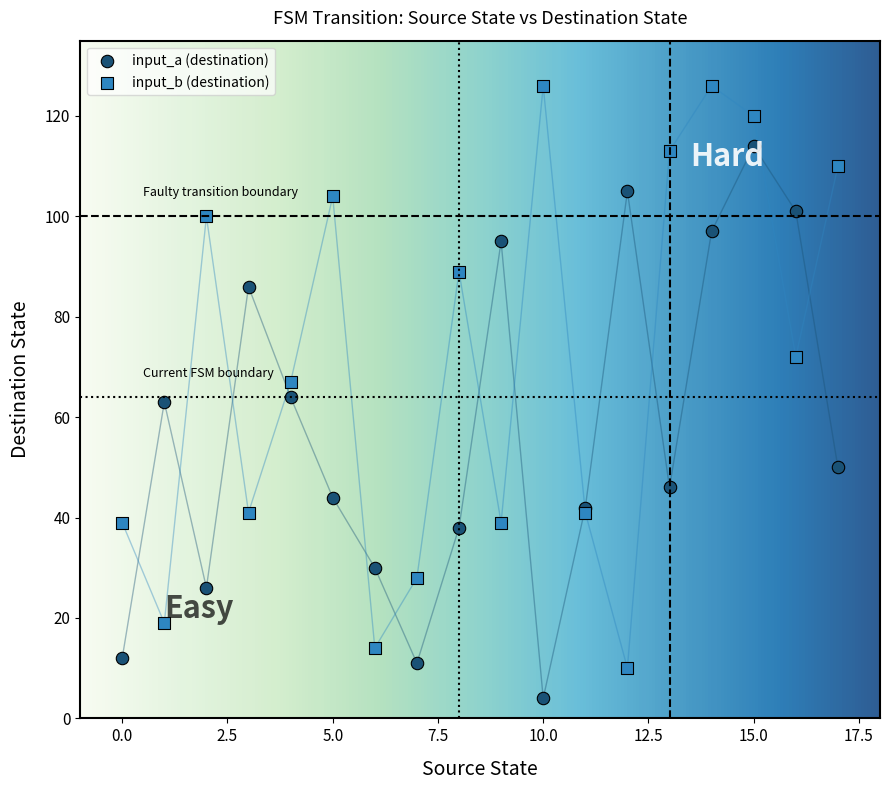

Which series reaches the minimum Y coordinate?

input_a (destination)